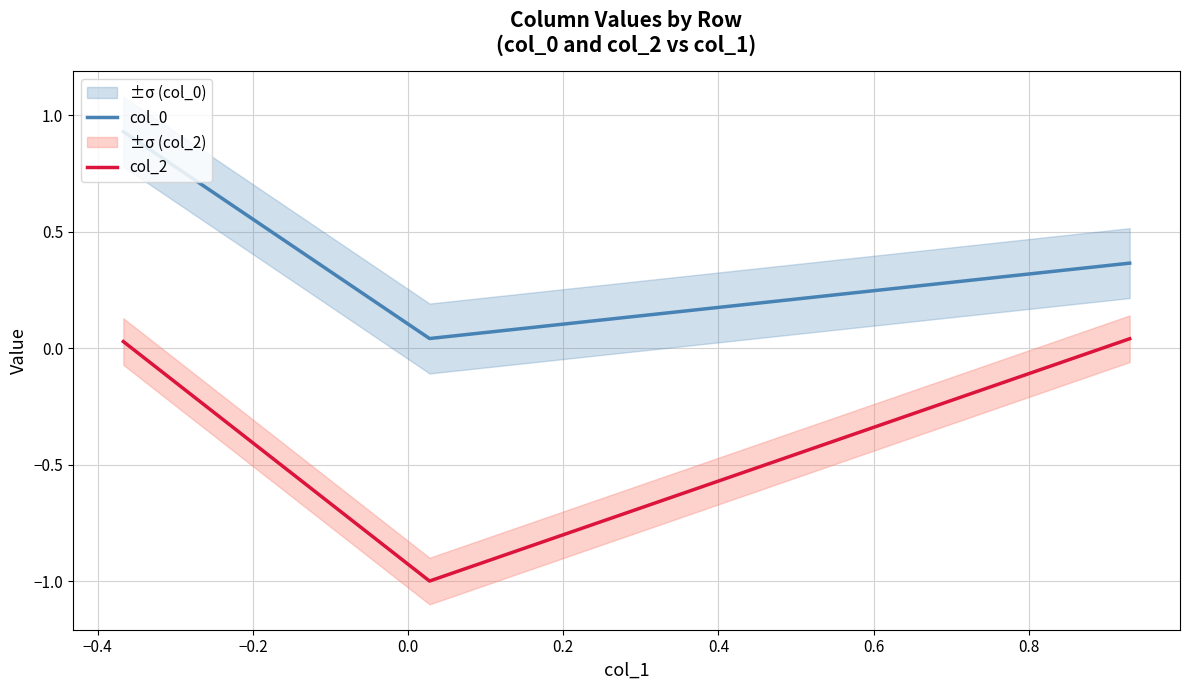

Reading left to right, what are all the values shown in this chart?

col_0: 0.9	0.0	0.4
col_2: 0.0	-1.0	0.0